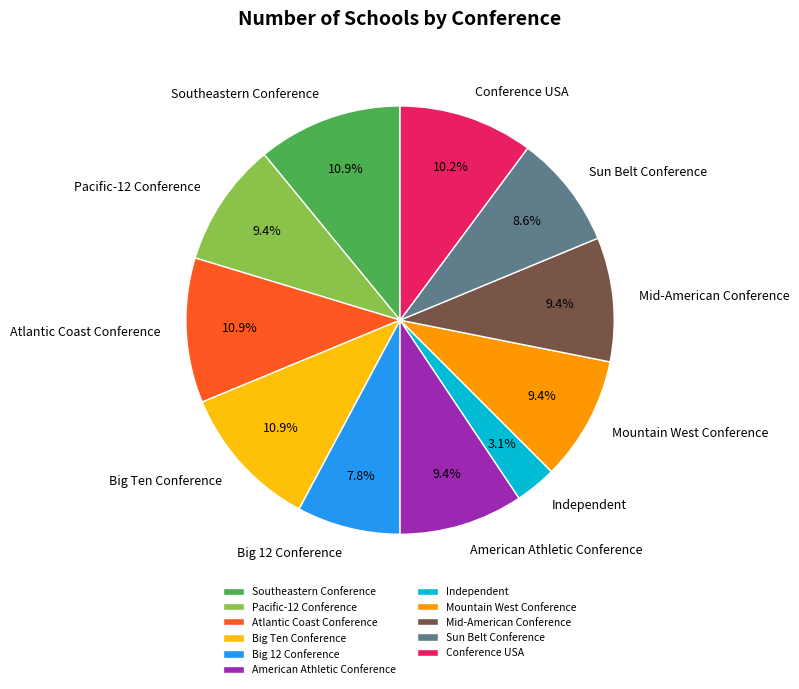

Does Independent represent more than half of the total?

No